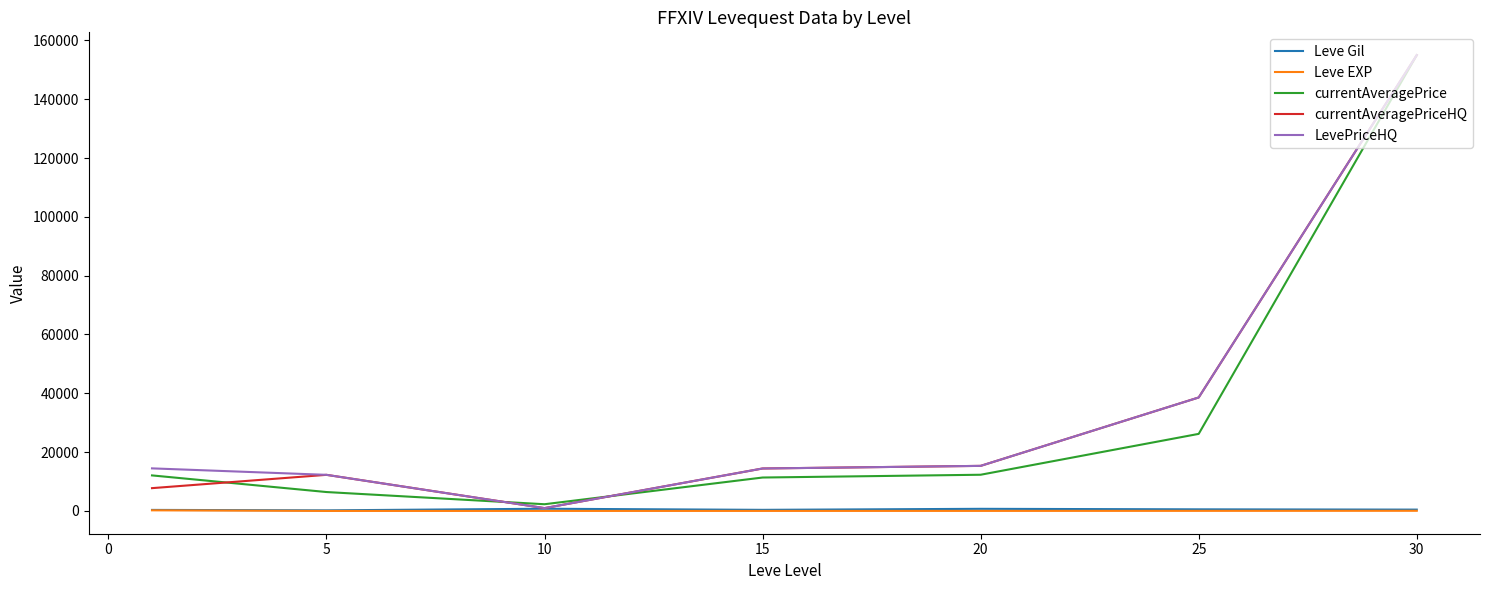

How many lines are shown in the chart?

5